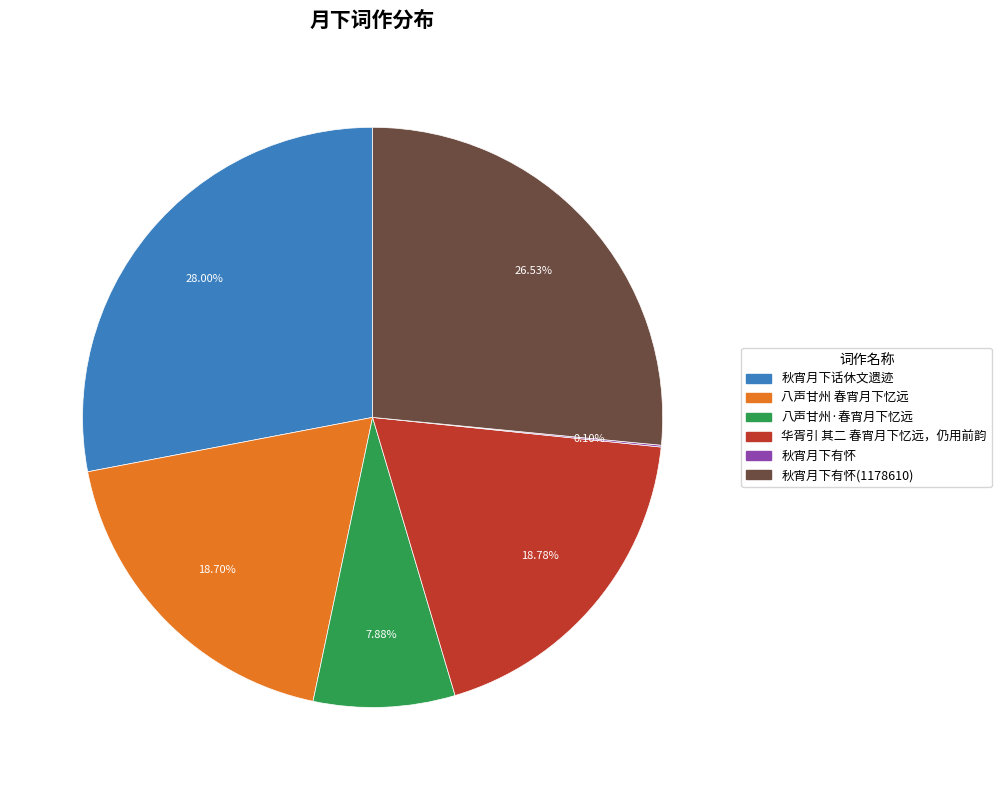

True or false: 八声甘州·春宵月下忆远 accounts for 13% of the total.

False